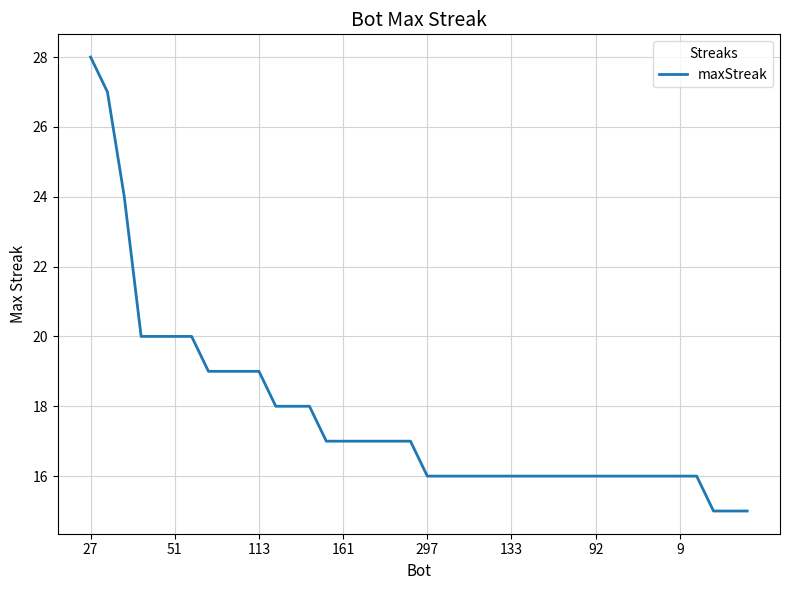

What is the difference between the maximum and minimum values?

13